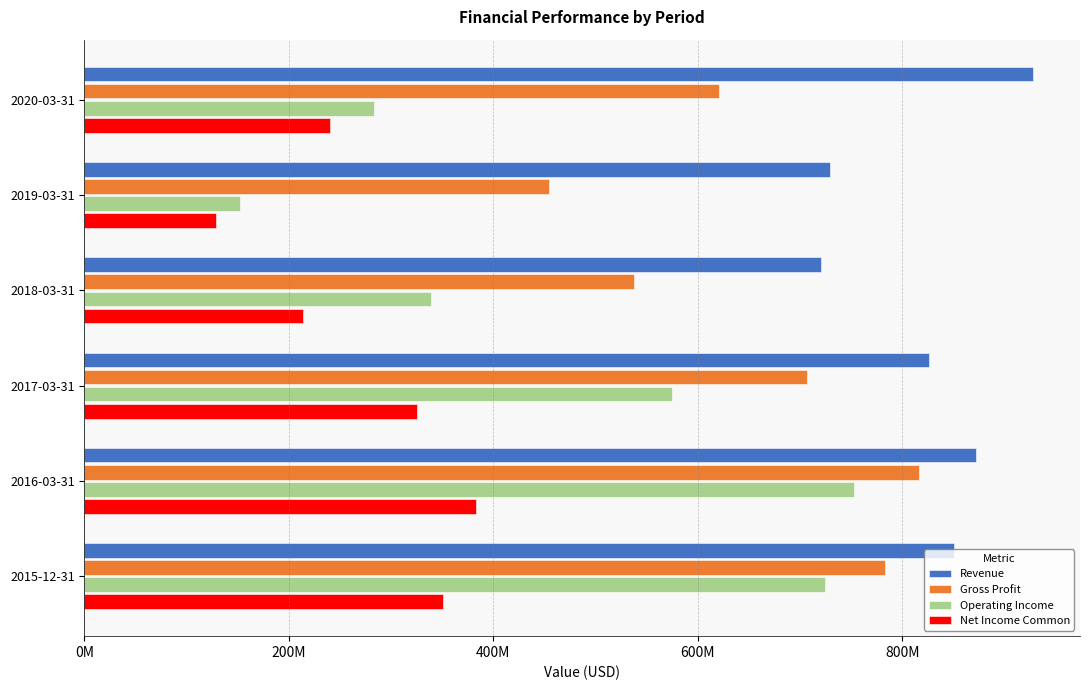

Which series has the widest spread of values?

Operating Income